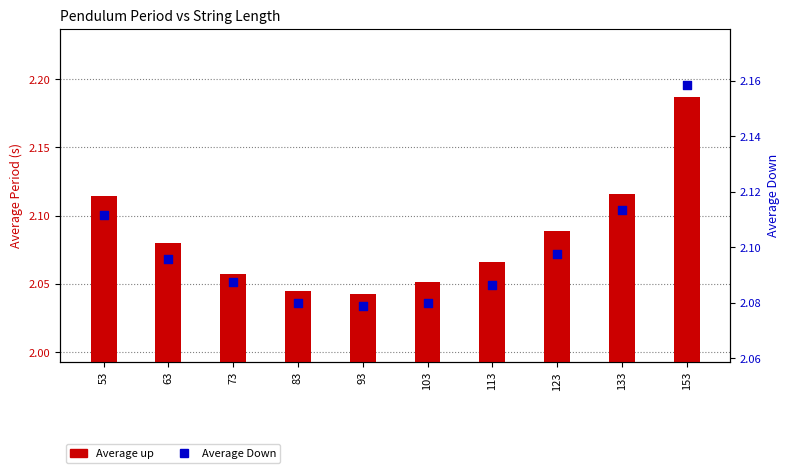

What are all the series names shown in the legend?

Average up, Average Down